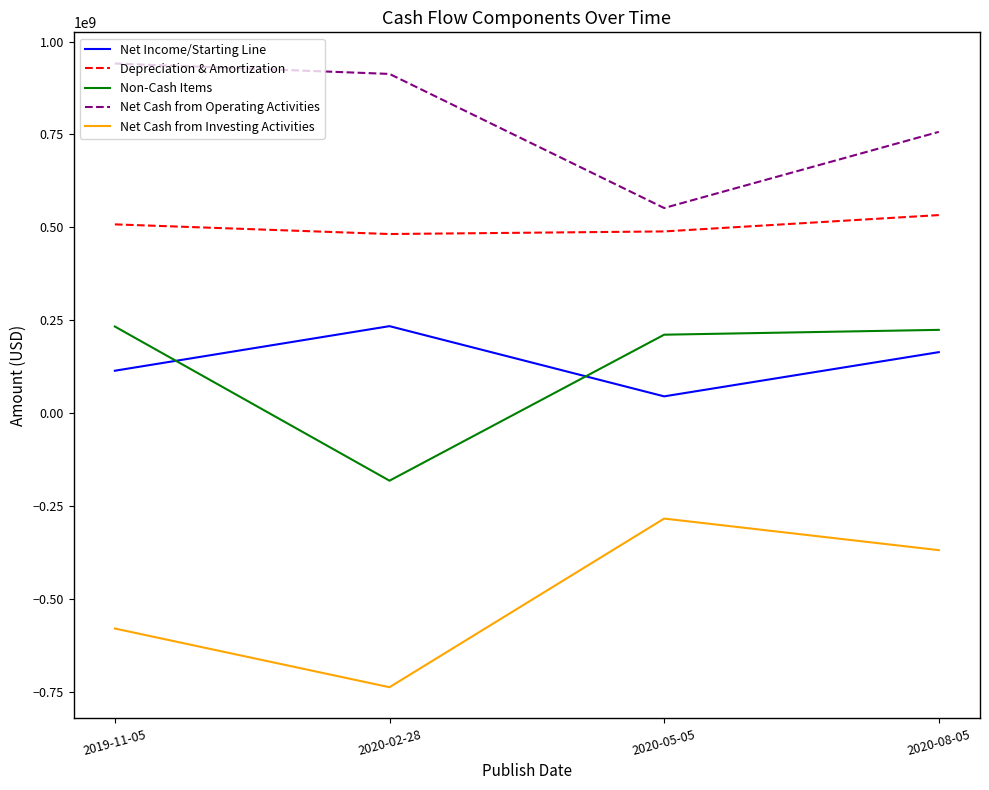

What is the maximum value for Net Cash from Investing Activities?

-284000000